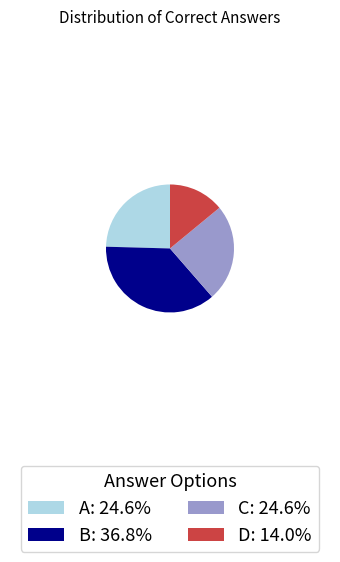

Does any single category account for the majority?

No